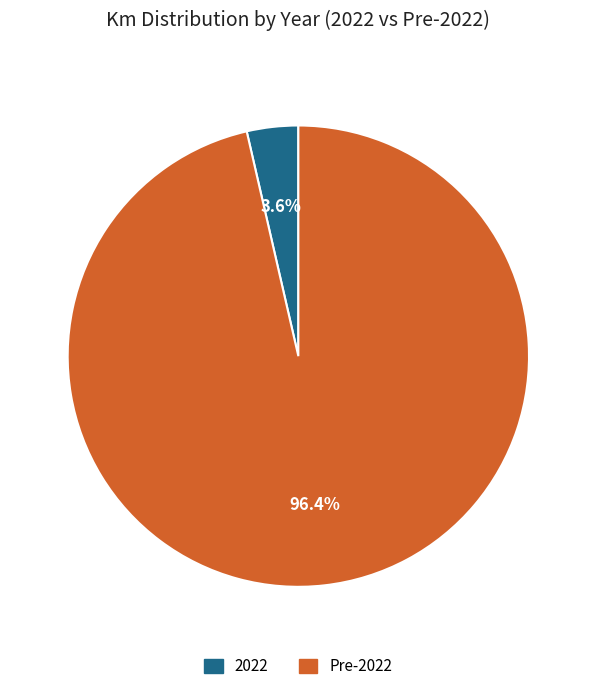

Is there any slice that represents more than half of the pie?

Yes